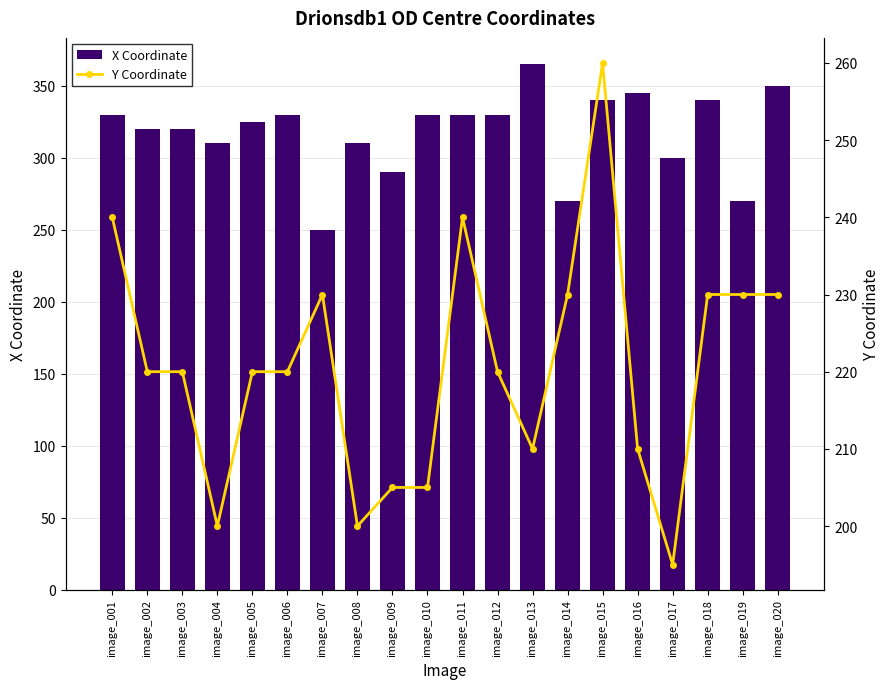

The value of Y Coordinate at image_006 is 60. True or false?

False